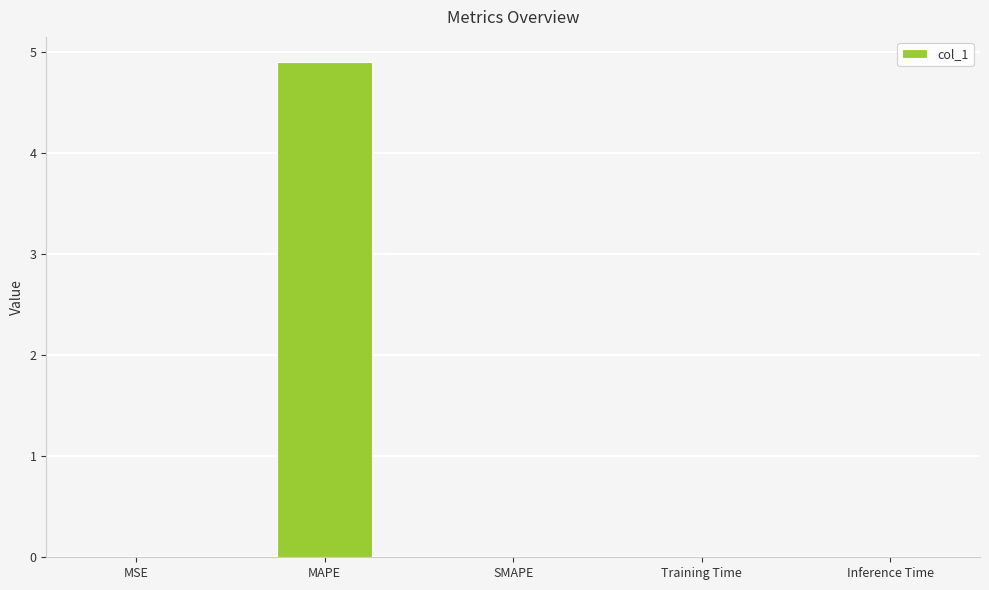

True or false: the data shows 0.0 at MSE.

True